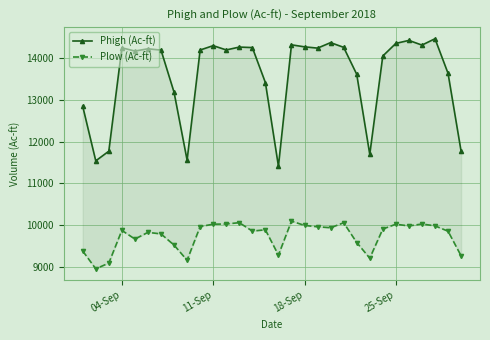

True or false: Phigh (Ac-ft) has a value of 24118.6 at 5.

False